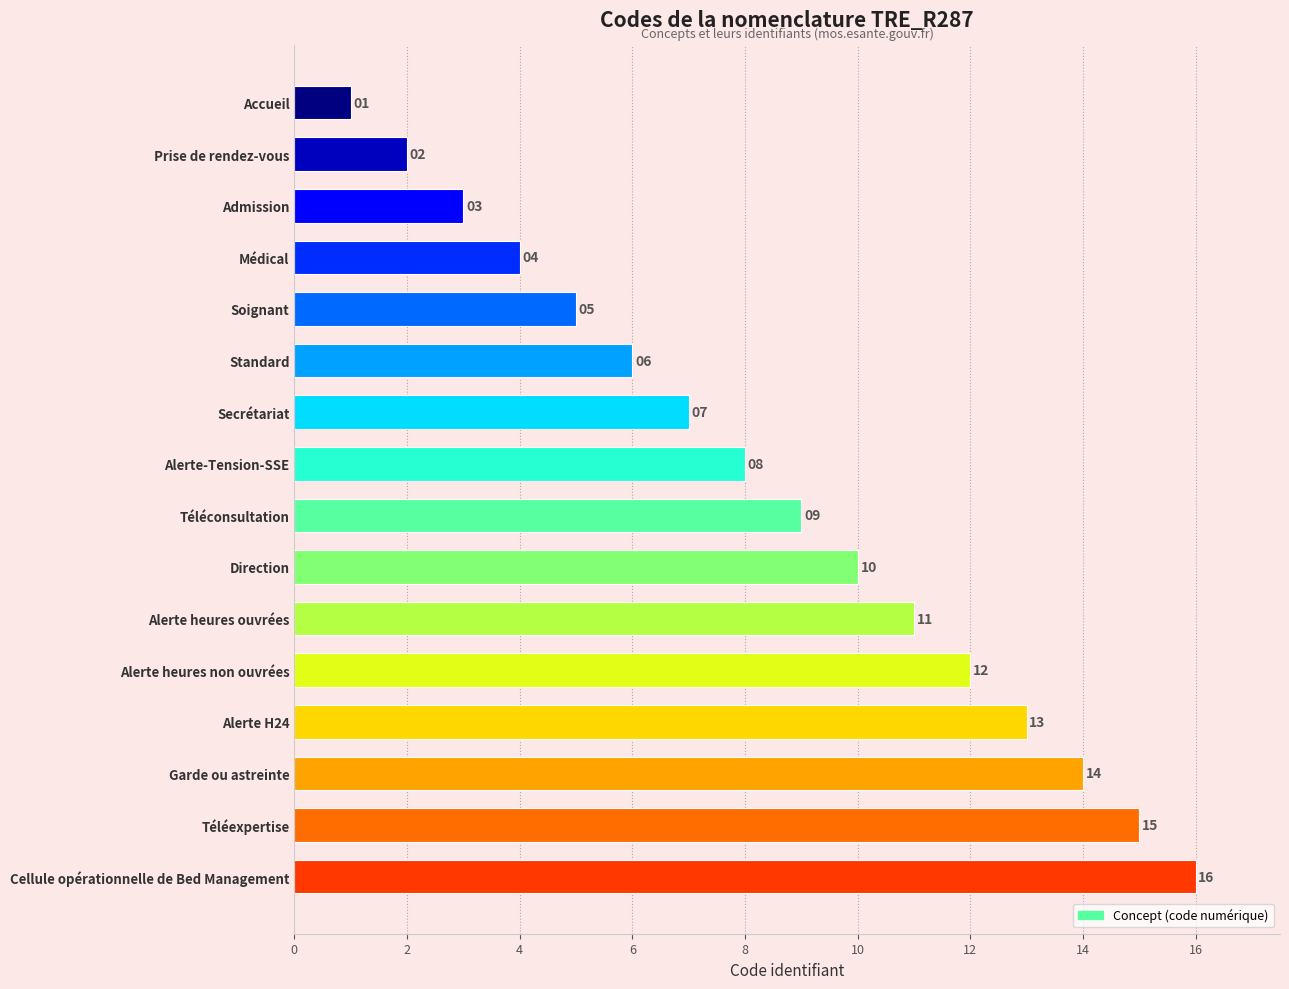

What is the smallest value displayed?

1